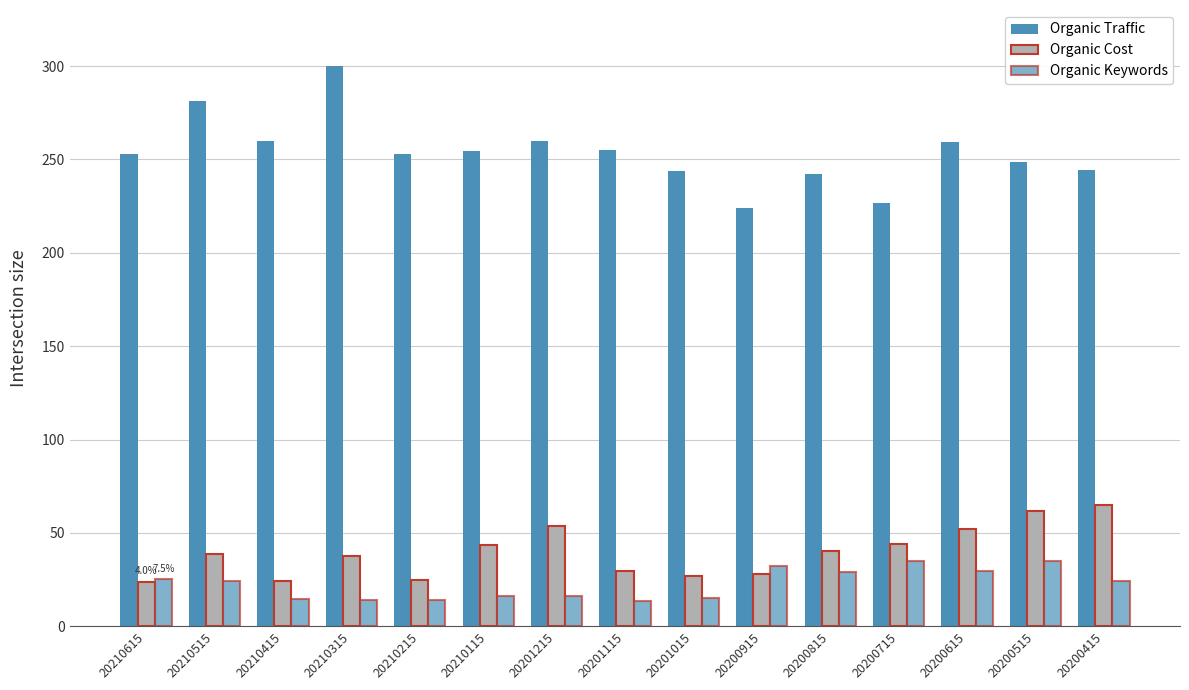

Reading left to right, what are all the values shown in this chart?

Organic Traffic: 20210615=252.8	20210515=281.4	20210415=259.9	20210315=300.0	20210215=253.0	20210115=254.5	20201215=259.8	20201115=254.9	20201015=243.5	20200915=224.0	20200815=242.1	20200715=226.6	20200615=259.1	20200515=248.6	20200415=244.4
Organic Cost: 20210615=23.8	20210515=38.9	20210415=24.0	20210315=37.5	20210215=24.8	20210115=43.7	20201215=53.8	20201115=29.5	20201015=26.8	20200915=28.1	20200815=40.6	20200715=44.0	20200615=52.0	20200515=61.5	20200415=65.0
Organic Keywords: 20210615=25.2	20210515=24.4	20210415=14.7	20210315=14.0	20210215=13.9	20210115=16.5	20201215=16.2	20201115=13.5	20201015=15.0	20200915=32.4	20200815=28.9	20200715=34.8	20200615=29.5	20200515=35.0	20200415=24.3